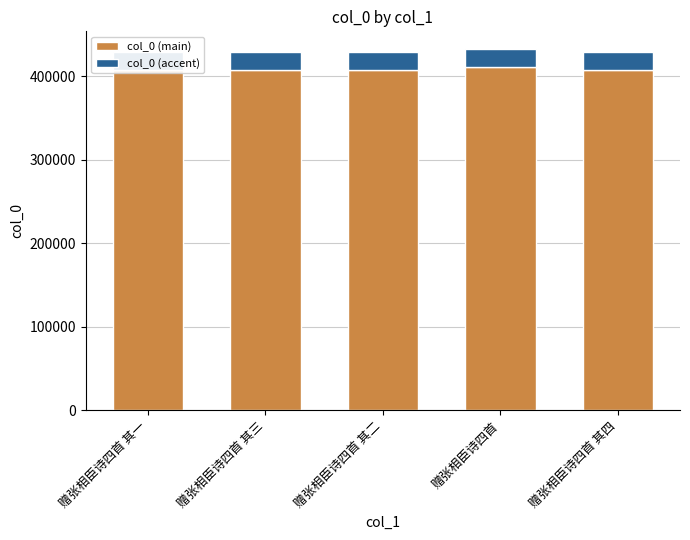

What is the difference between the maximum and minimum values in the col_0 (accent) series?

169.3